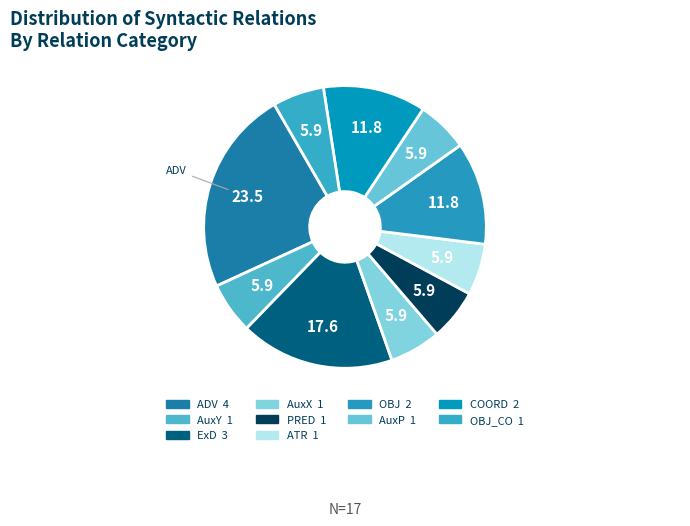

How many slices are in this pie chart?

10